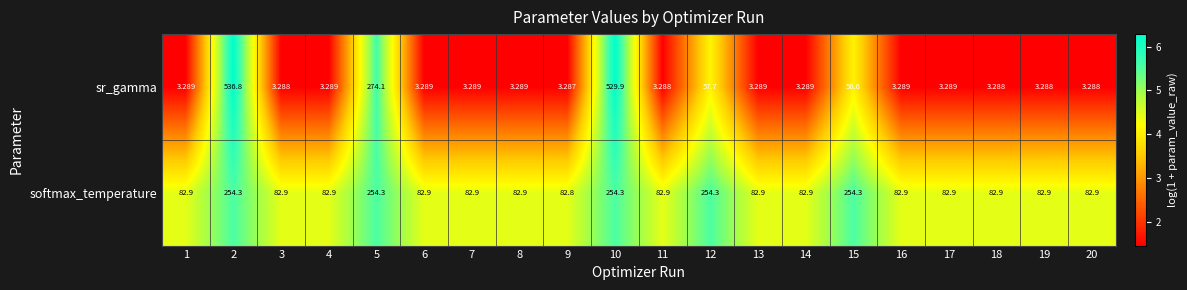

Rank the series by their average value, from lowest to highest.

sr_gamma, softmax_temperature